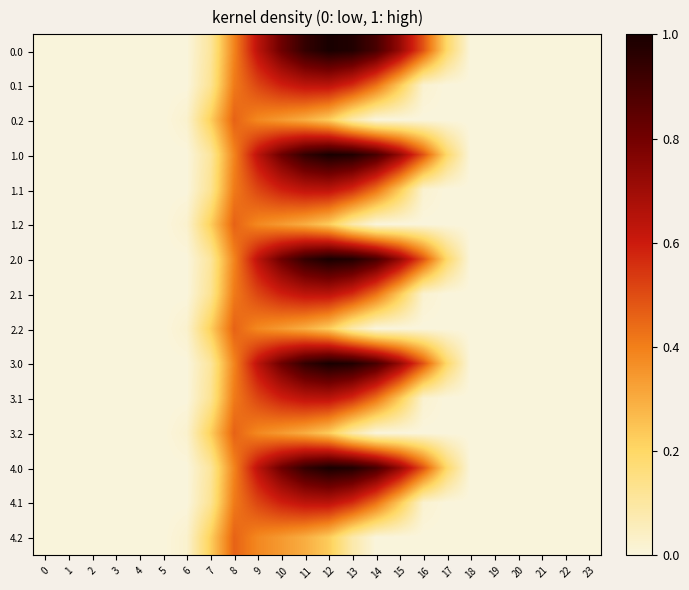

Between 3 and 0, which is larger?

3